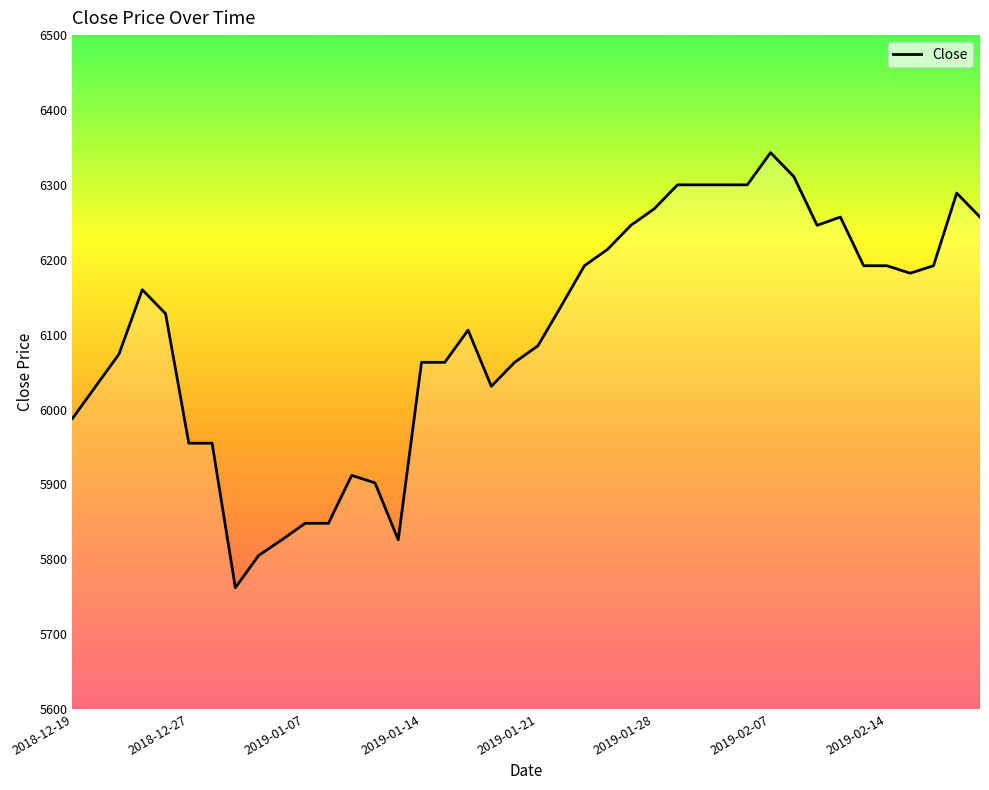

What is the maximum value shown in the chart?

6343